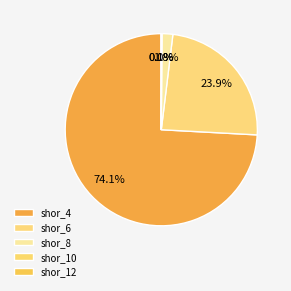

Which has a higher value, shor_8 or shor_10?

shor_8